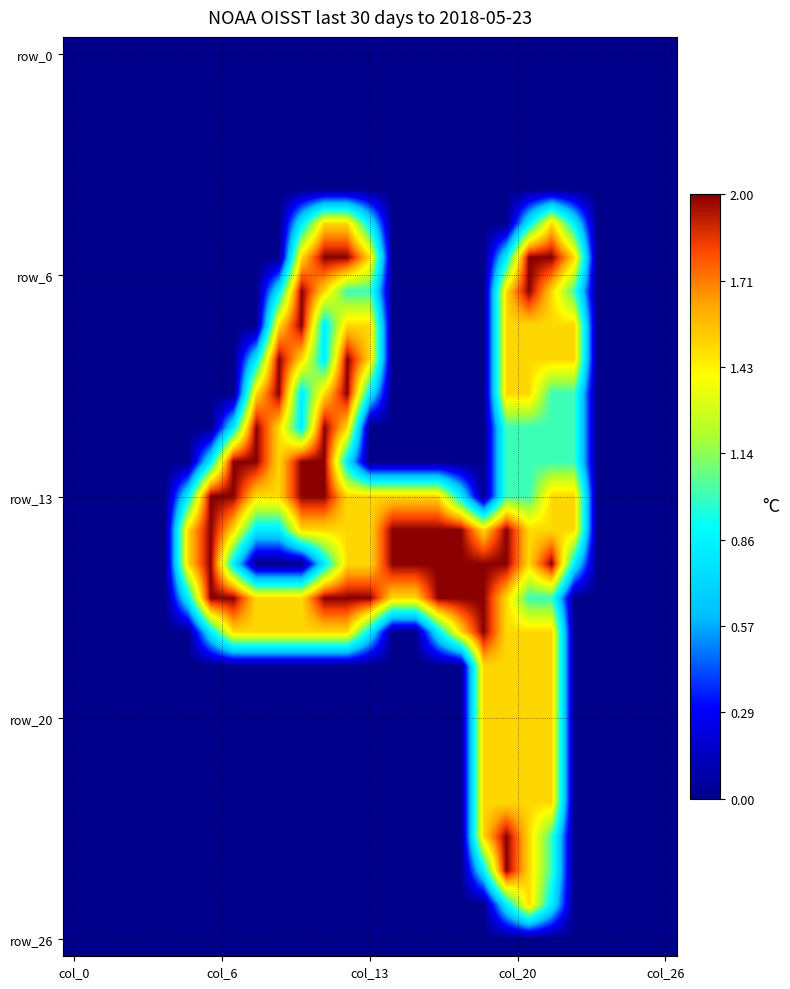

What is the maximum value shown in the chart?

2.0